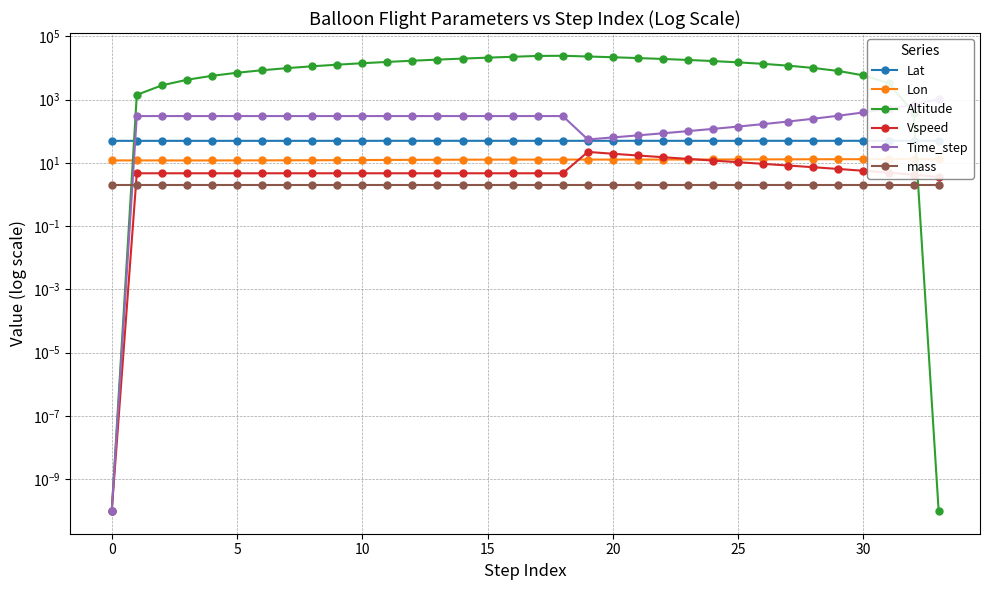

What is the approximate value of Lat at 30?

49.6